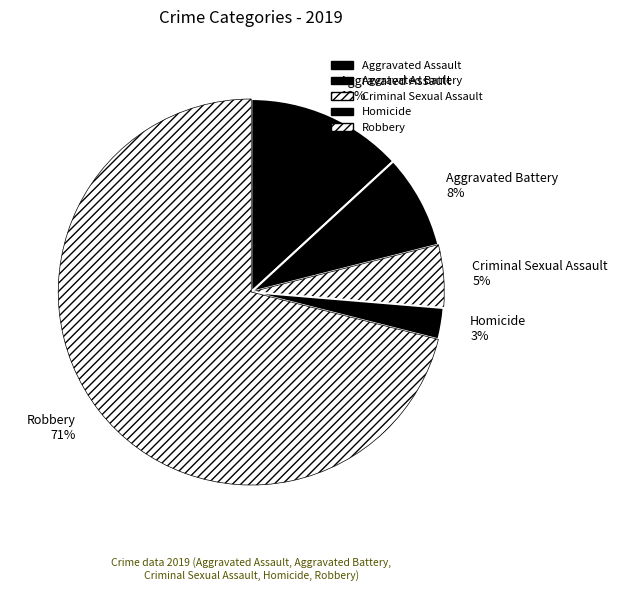

What percentage is the Aggravated Battery slice, to the nearest percent?

8%